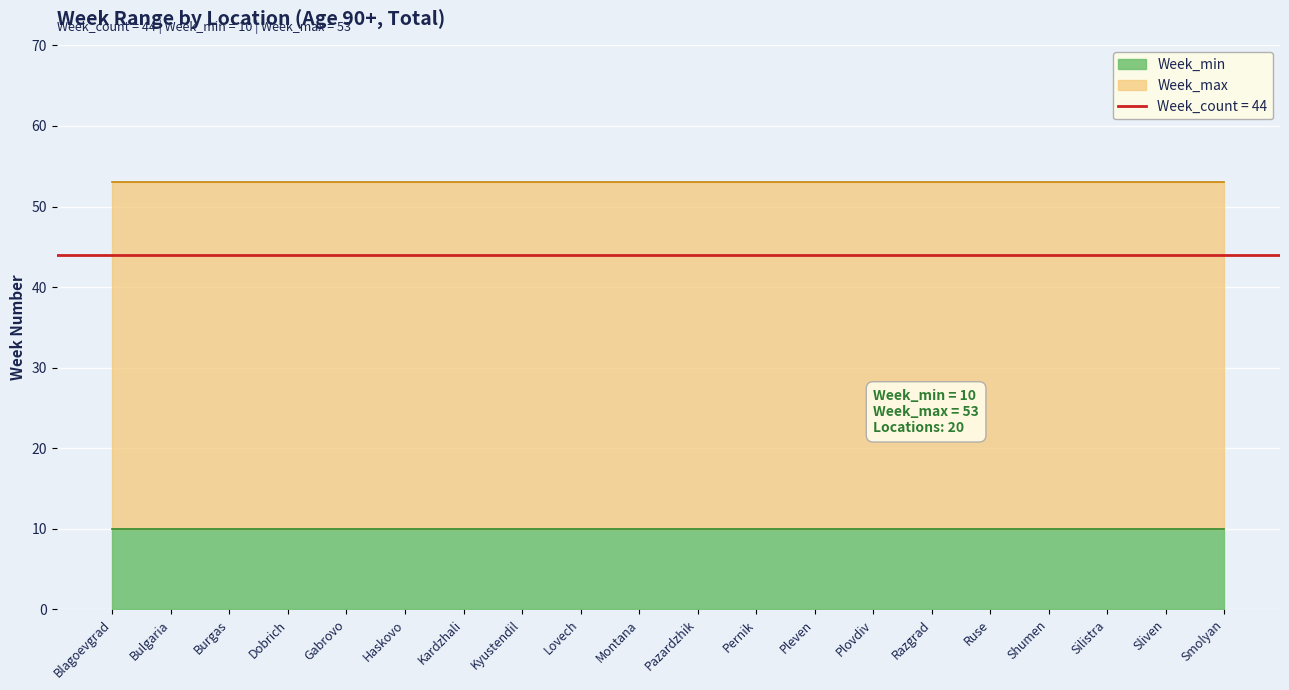

Read the Week_min value at Gabrovo.

10